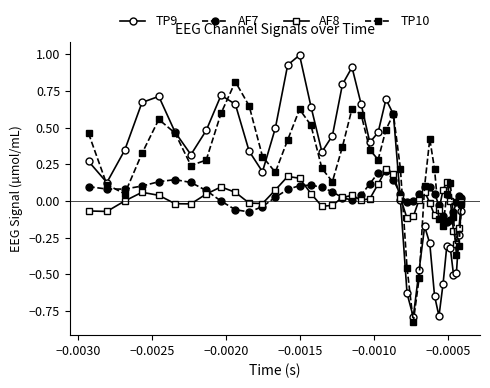

What is the maximum value for TP10?

0.8